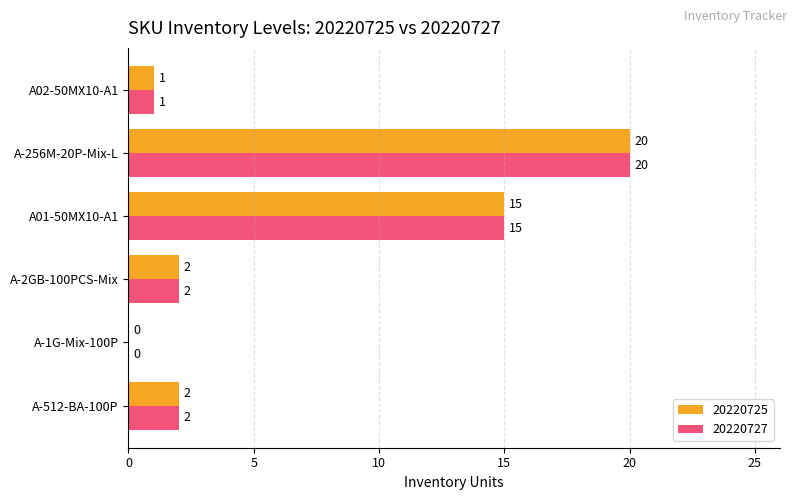

True or false: 20220727 has a value of 1 at A-2GB-100PCS-Mix.

False